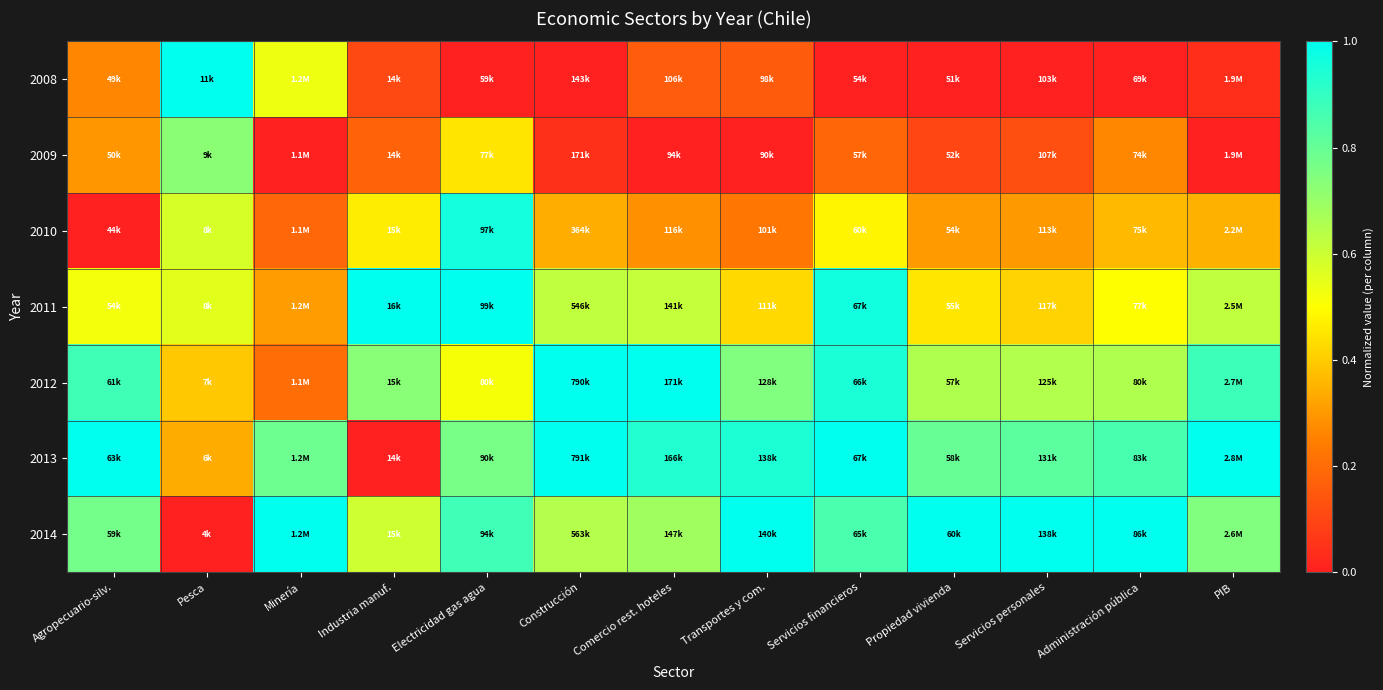

What is the maximum value shown in the chart?

1.0